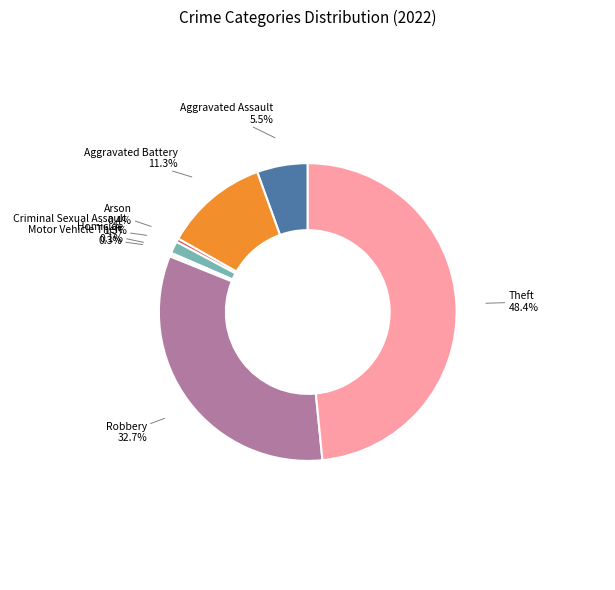

Which category has the biggest portion of the pie?

Theft